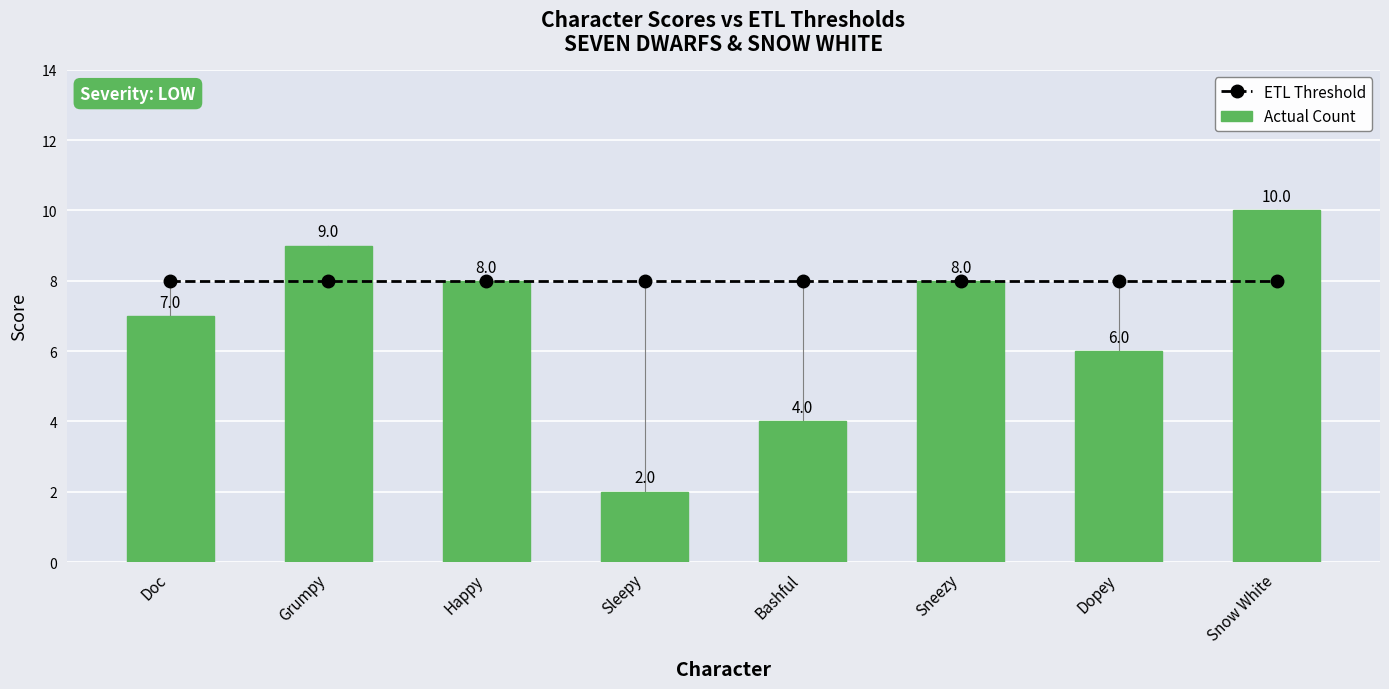

Where is ETL Threshold nearest to the value 8?

Doc